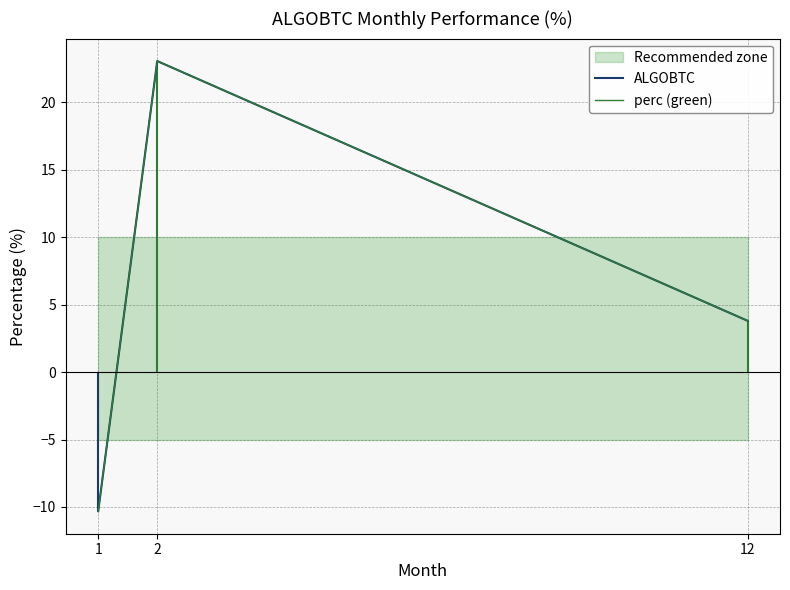

Does the chart display data point markers on the line(s)?

No